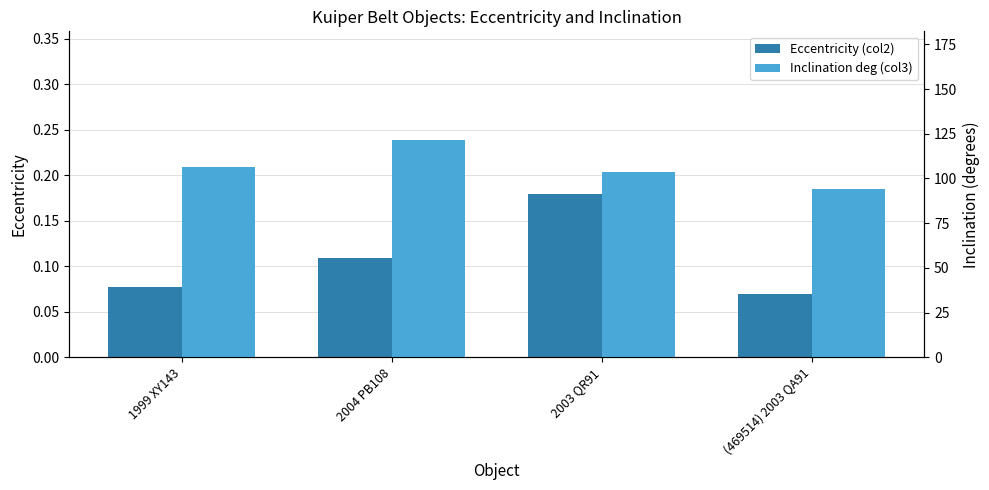

What is the spread (max minus min) of values at 1999 XY143?

106.4